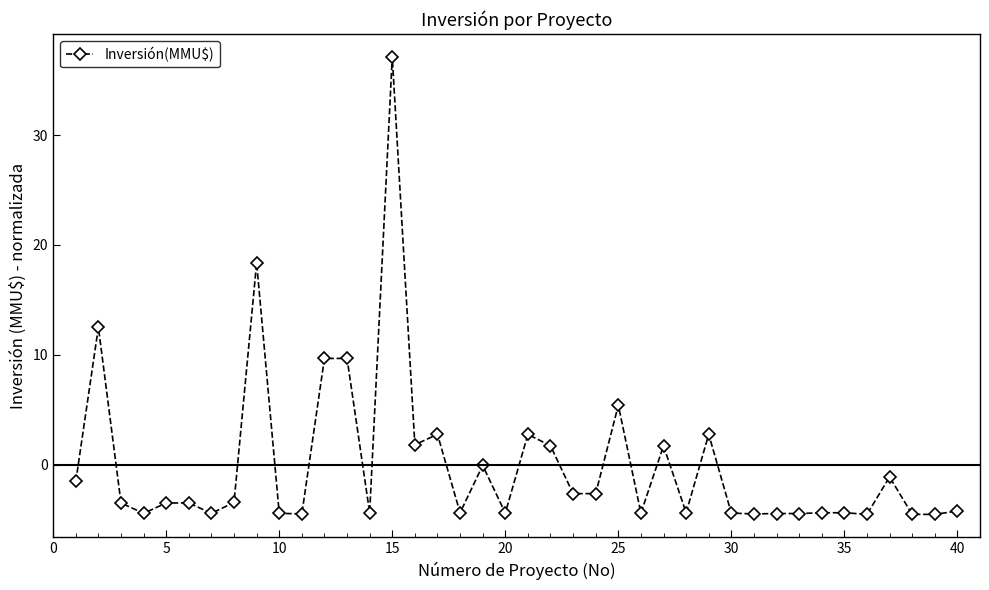

What is the greatest value displayed?

37.1